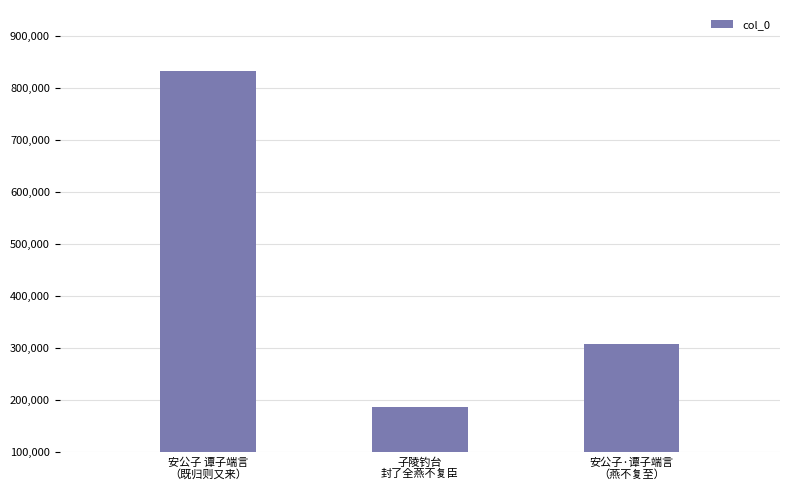

What is the value of the 3rd bar from the left?

308432